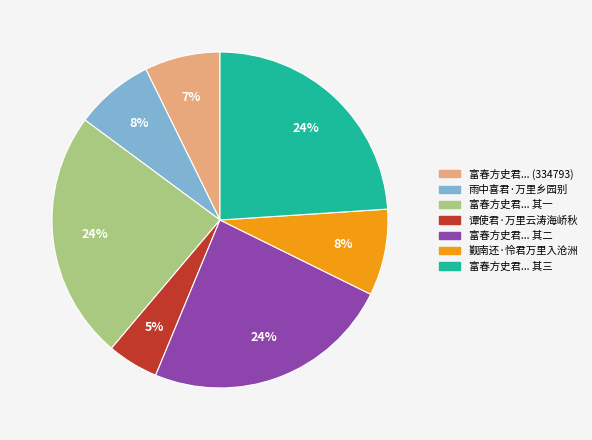

Does any single category account for the majority?

No